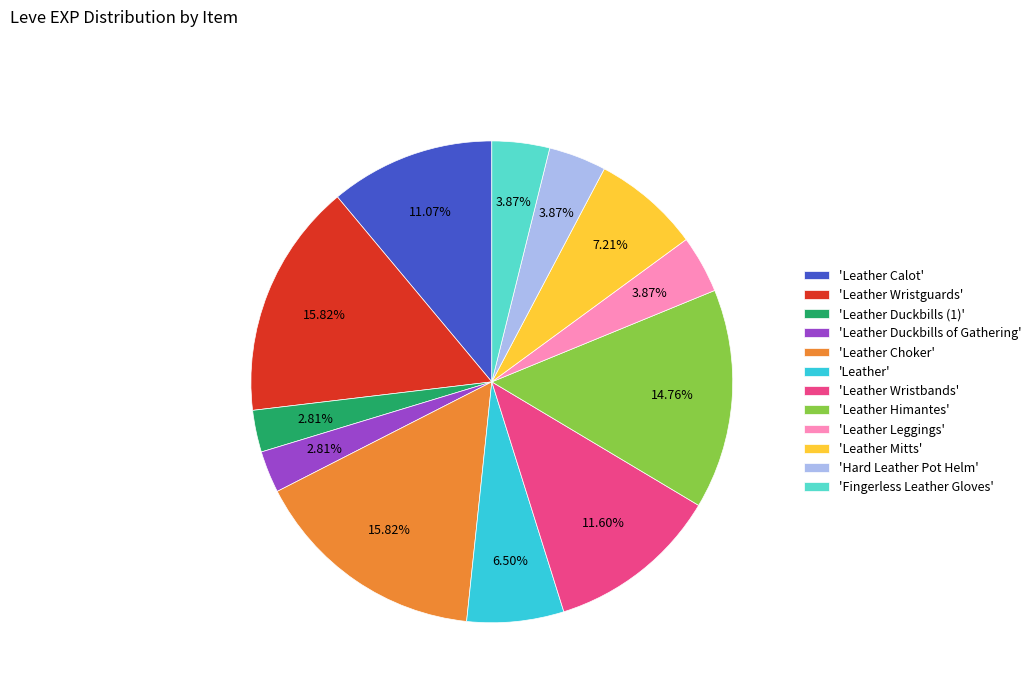

Is there a majority slice in this chart?

No